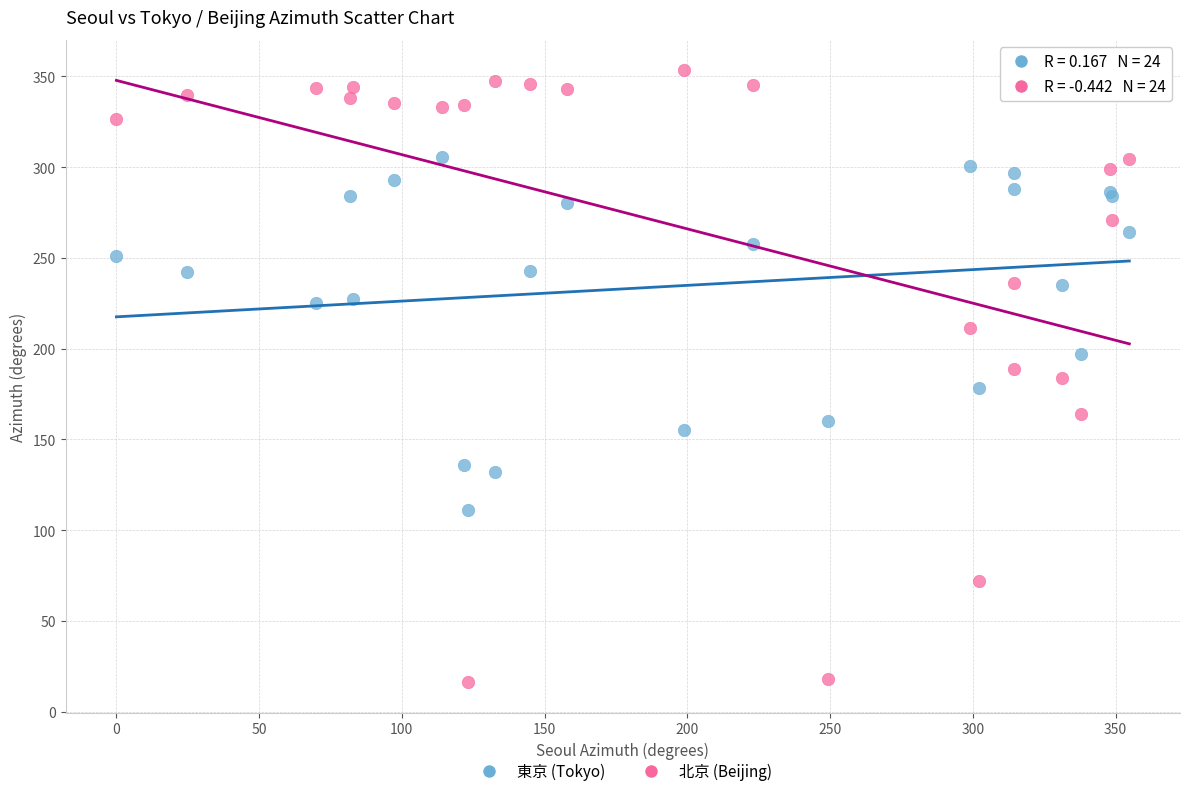

Which series contains the highest Y value?

北京 (Beijing)